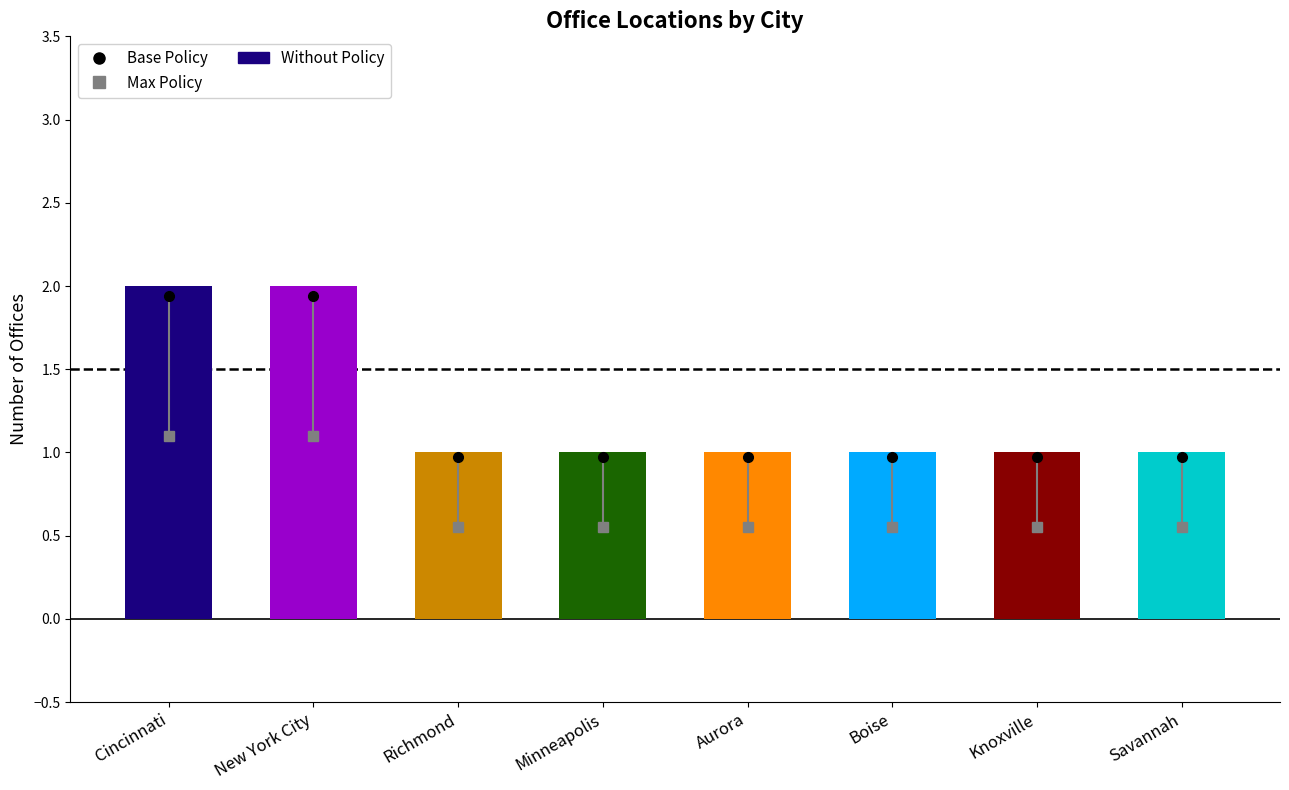

Count the values in the range 1 to 2.

8